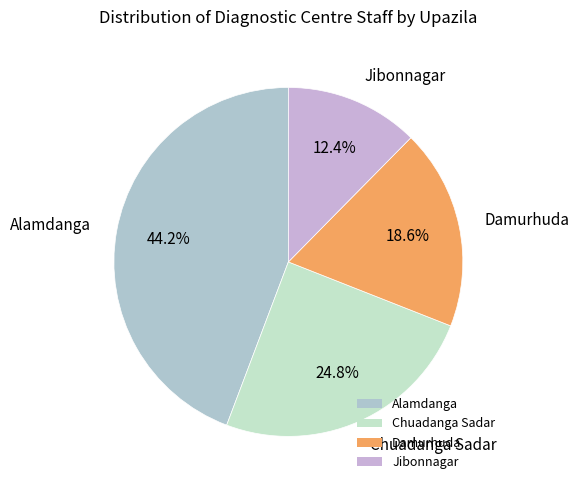

Is the sum of Alamdanga and Jibonnagar greater than half?

Yes